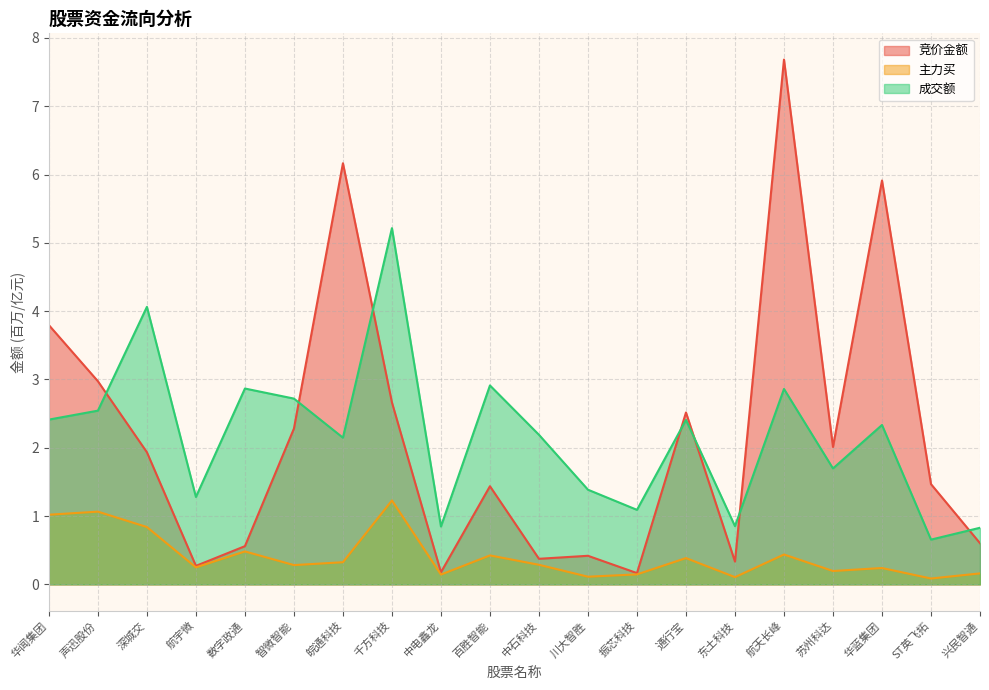

Between 千方科技 and ST英飞拓, which series saw the biggest shift?

成交额